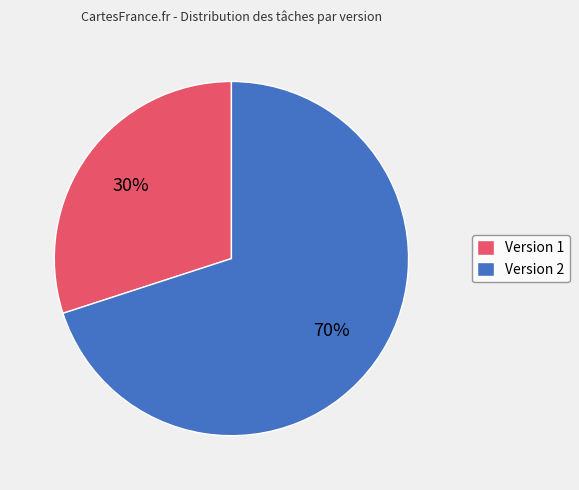

Rank the categories by value from lowest to highest.

Version 1, Version 2